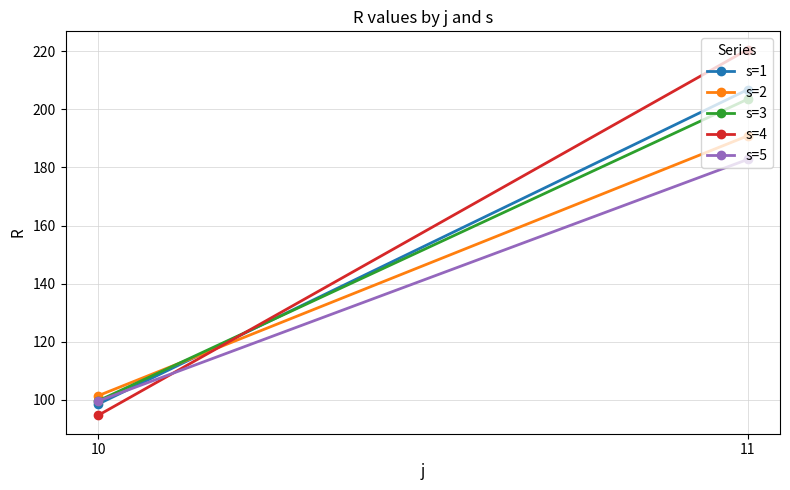

Is this an area chart (filled region under the line)?

No